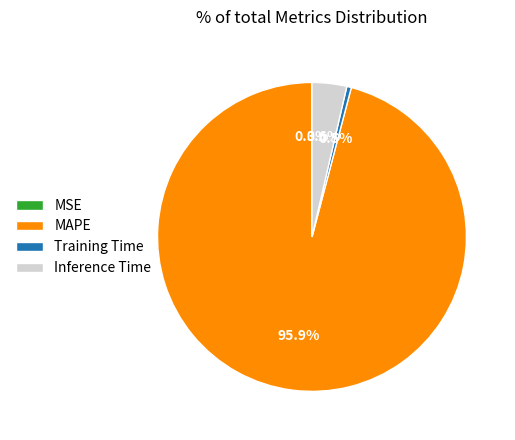

Does any single category account for the majority?

Yes